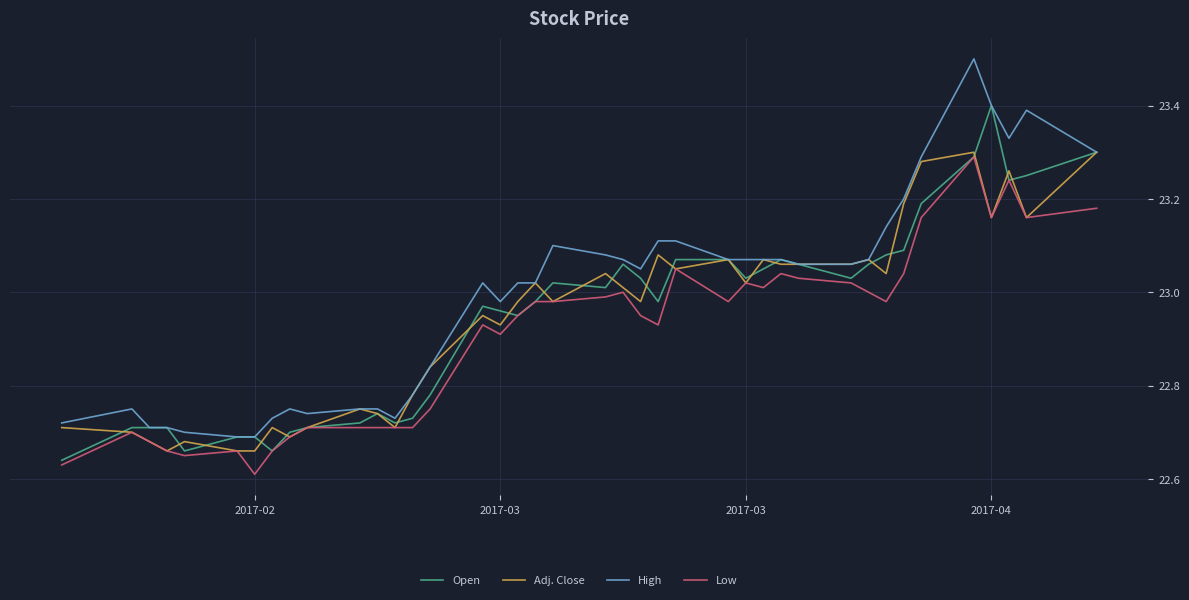

Count the number of categories in the chart.

40